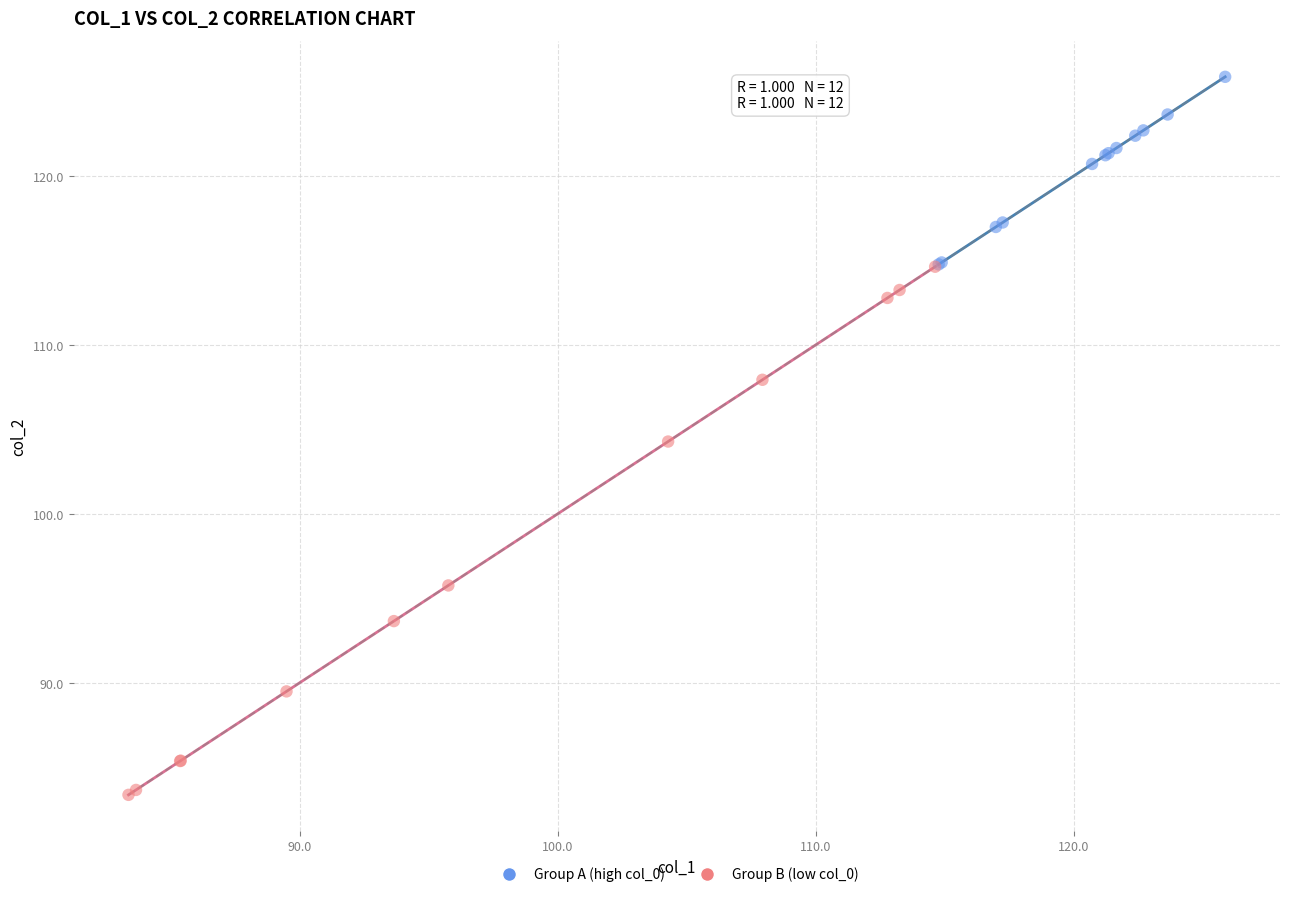

Which series reaches the maximum Y coordinate?

Group A (high col_0)